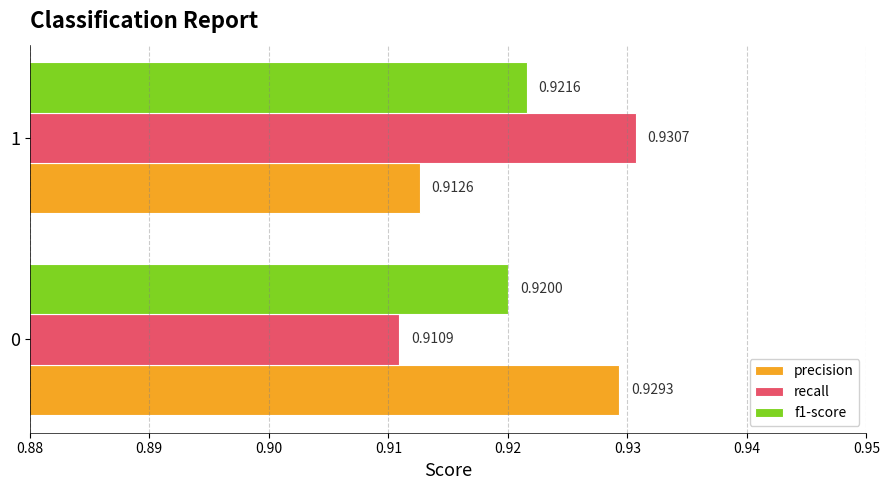

Which series has the largest range (max minus min)?

recall